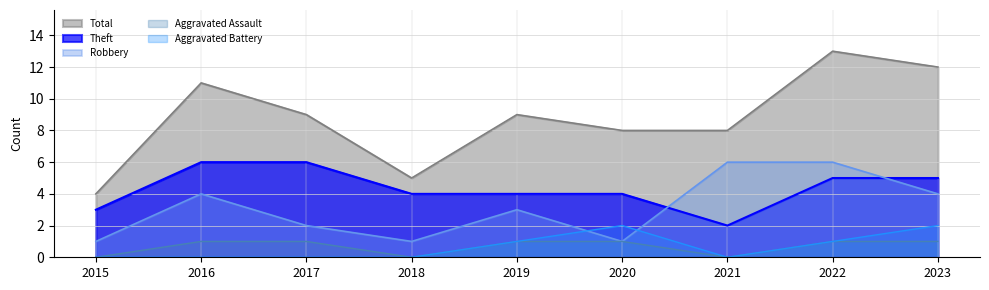

At which category does Robbery reach its first local valley?

2018